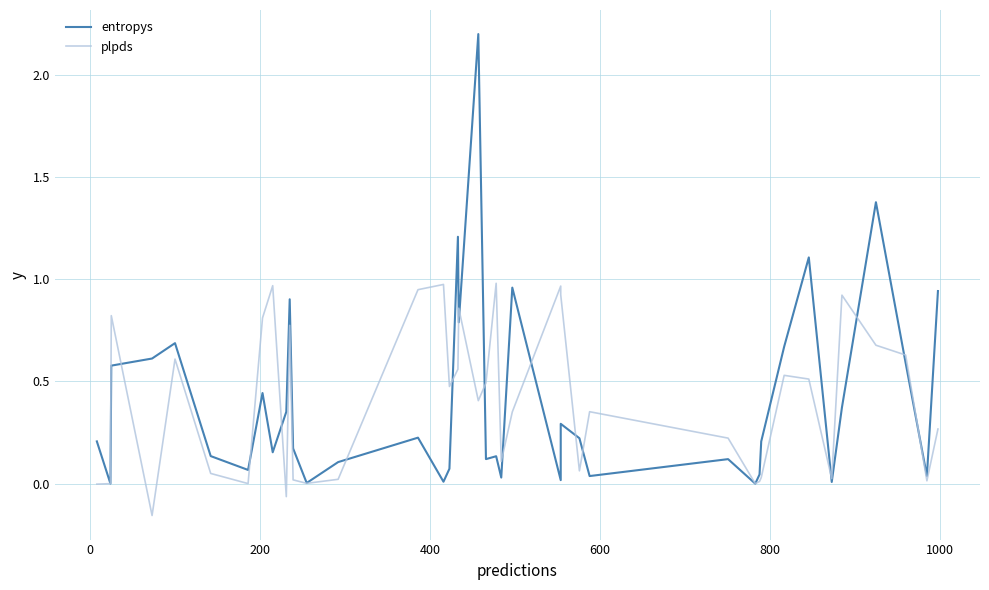

What is the greatest value displayed?

2.2